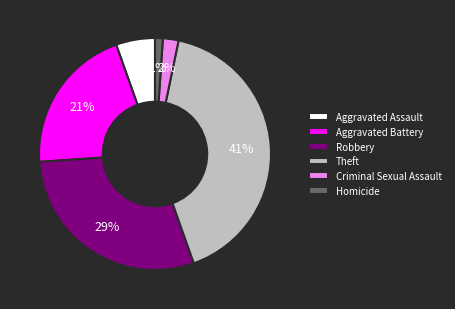

How many segments does this pie chart have?

6